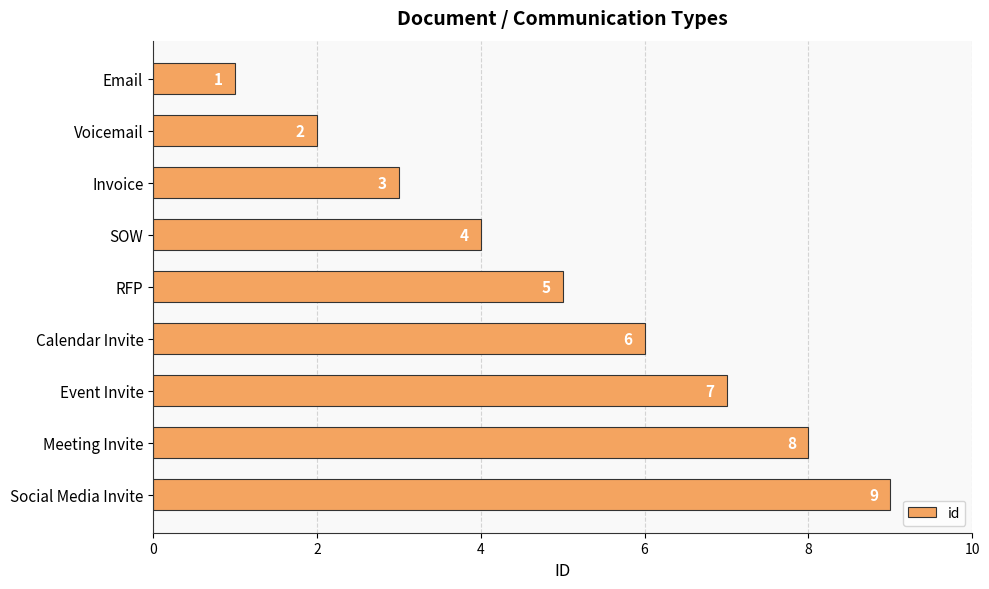

What is the minimum value shown in the chart?

1